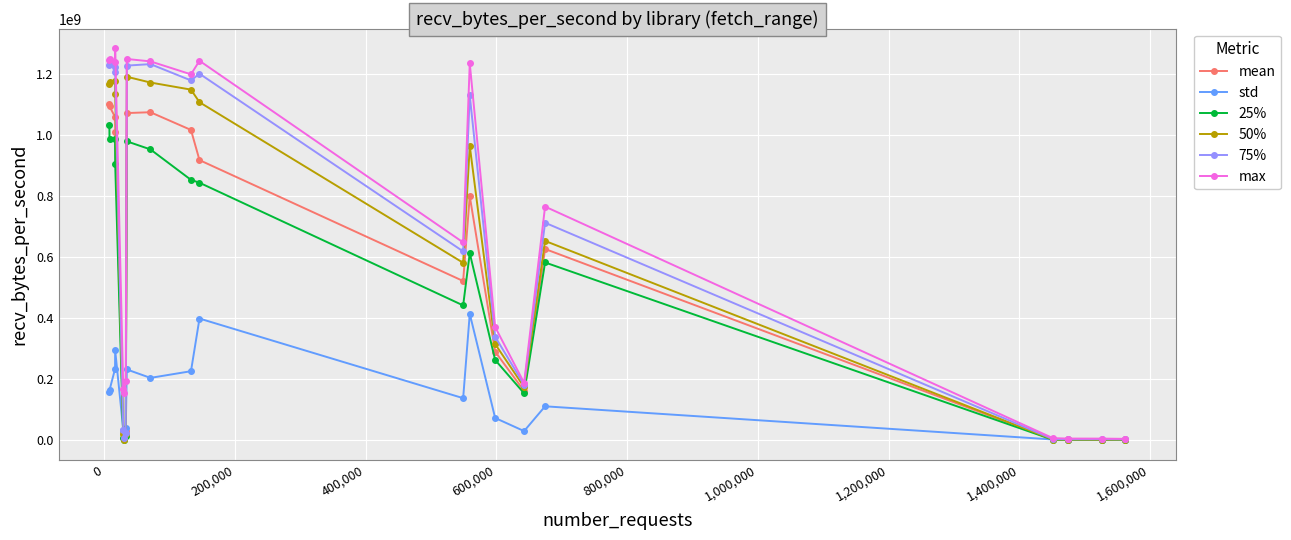

True or false: 75% has more than 1 interior local peaks.

True